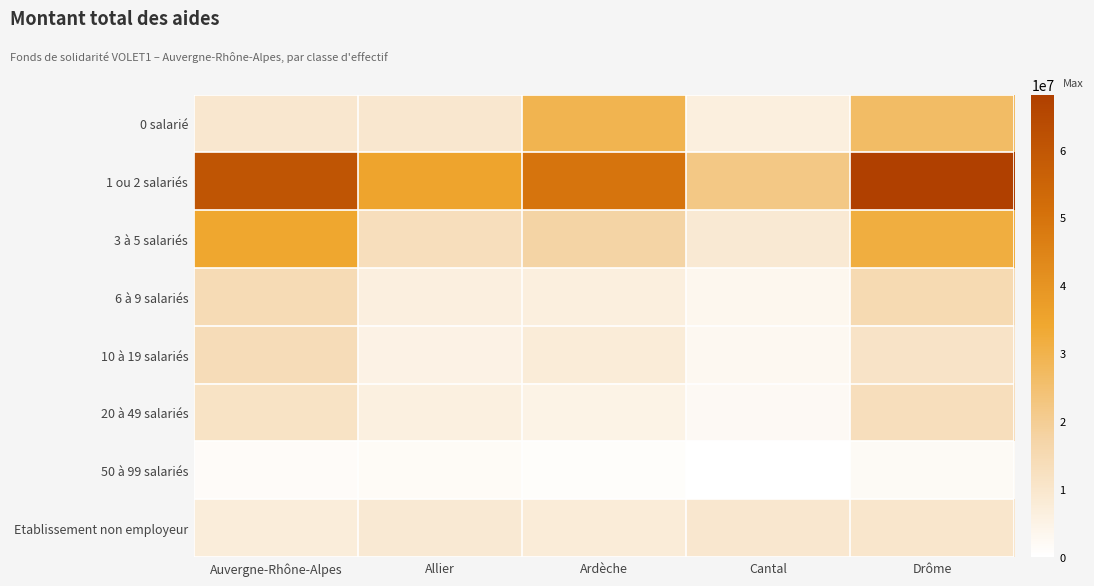

Reading left to right, extract all data points from this chart.

0 salarié: Auvergne-Rhône-Alpes=9340838	Allier=9535605	Ardèche=29340511	Cantal=6472745	Drôme=26432809
1 ou 2 salariés: Auvergne-Rhône-Alpes=60642615	Allier=34862552	Ardèche=49623071	Cantal=21922702	Drôme=68098804
3 à 5 salariés: Auvergne-Rhône-Alpes=34093710	Allier=13125541	Ardèche=17314924	Cantal=8539487	Drôme=31697047
6 à 9 salariés: Auvergne-Rhône-Alpes=14516018	Allier=6317330	Ardèche=6517054	Cantal=3427425	Drôme=15042636
10 à 19 salariés: Auvergne-Rhône-Alpes=13987048	Allier=5245346	Ardèche=7557130	Cantal=2923763	Drôme=11121973
20 à 49 salariés: Auvergne-Rhône-Alpes=11212898	Allier=5857823	Ardèche=4976866	Cantal=2299948	Drôme=13242885
50 à 99 salariés: Auvergne-Rhône-Alpes=1349355	Allier=1703125	Ardèche=847438	Cantal=0	Drôme=1918076
Etablissement non employeur: Auvergne-Rhône-Alpes=7388706	Allier=8593264	Ardèche=7543715	Cantal=9382101	Drôme=10018572